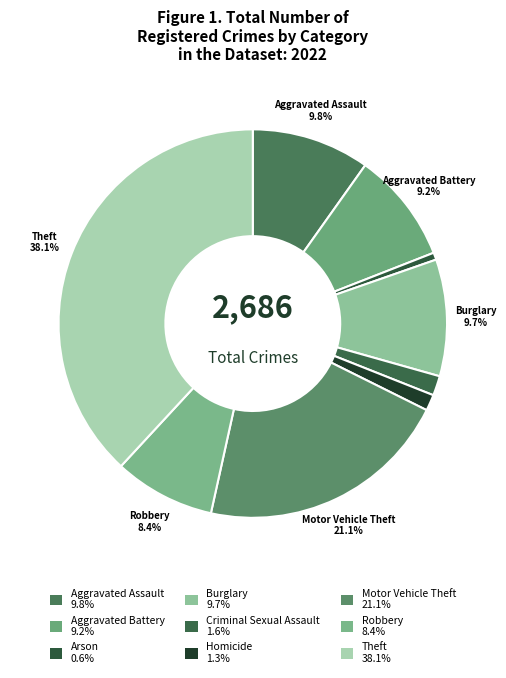

The Burglary slice represents 22% of the pie. True or false?

False